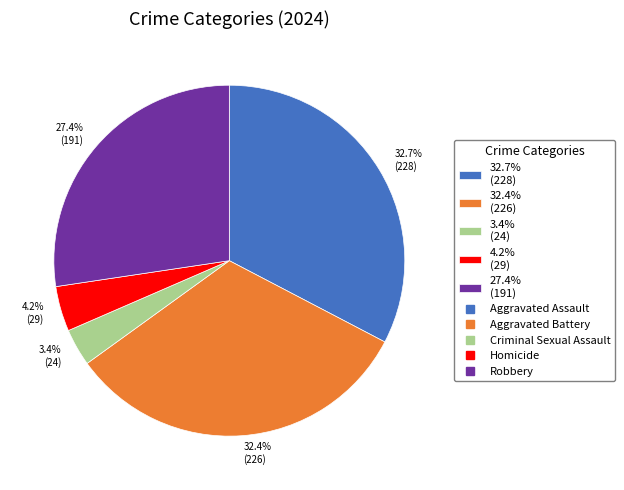

Combined, what portion of the pie is 4.2% (29) and 3.4% (24)?

7.6%